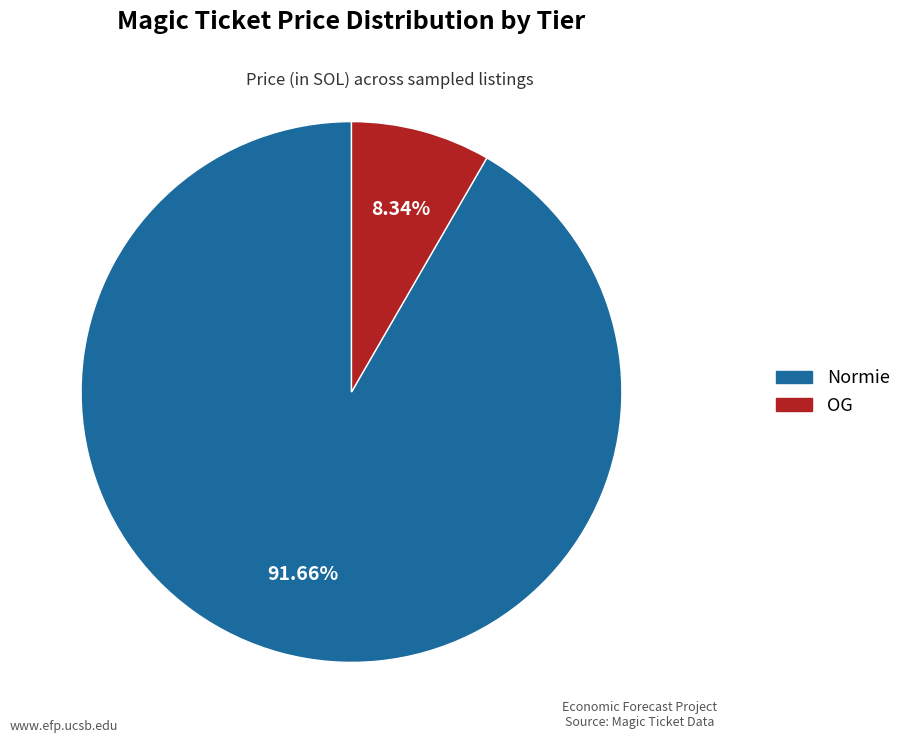

Is there any slice that represents more than half of the pie?

Yes